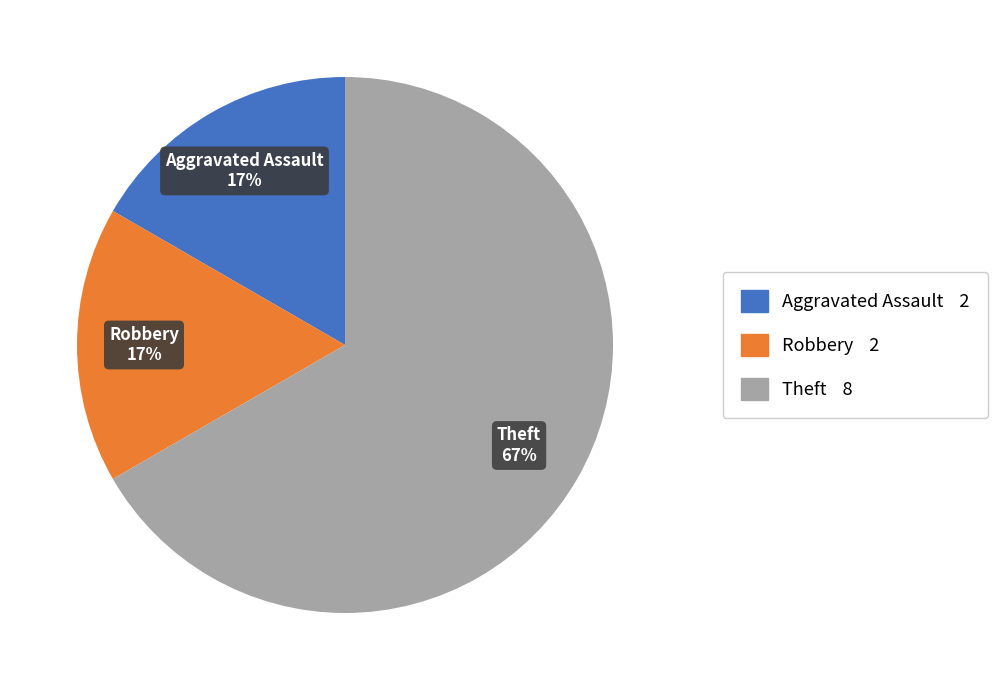

To the nearest percent, what is the difference between the largest and smallest slice percentages?

50%